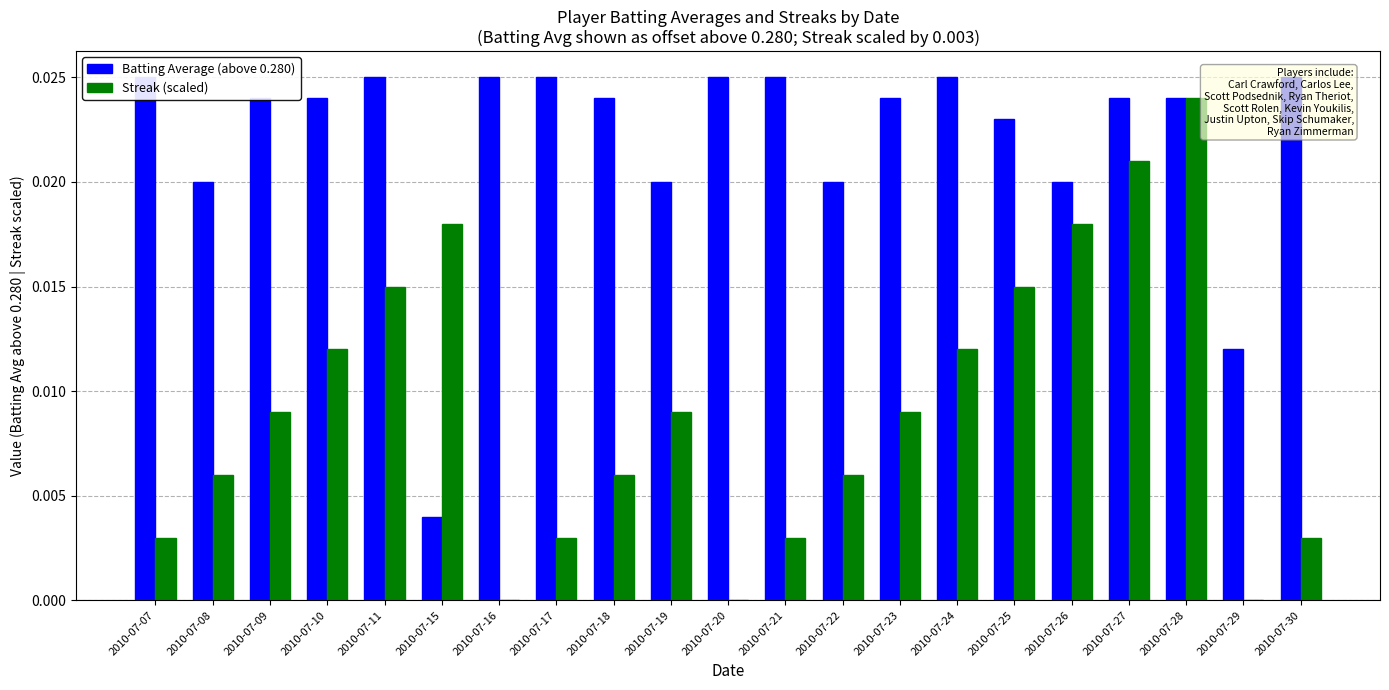

List the labels in order of Streak (scaled) value, smallest first.

2010-07-16, 2010-07-20, 2010-07-29, 2010-07-07, 2010-07-17, 2010-07-21, 2010-07-30, 2010-07-08, 2010-07-18, 2010-07-22, 2010-07-09, 2010-07-19, 2010-07-23, 2010-07-10, 2010-07-24, 2010-07-11, 2010-07-25, 2010-07-15, 2010-07-26, 2010-07-27, 2010-07-28